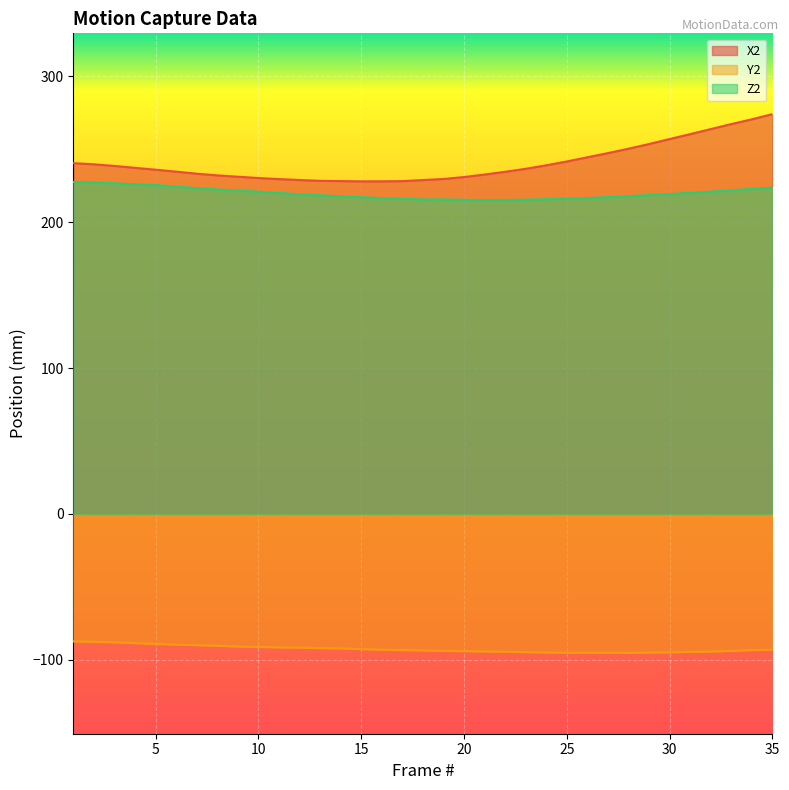

Does the chart display data point markers on the line(s)?

No